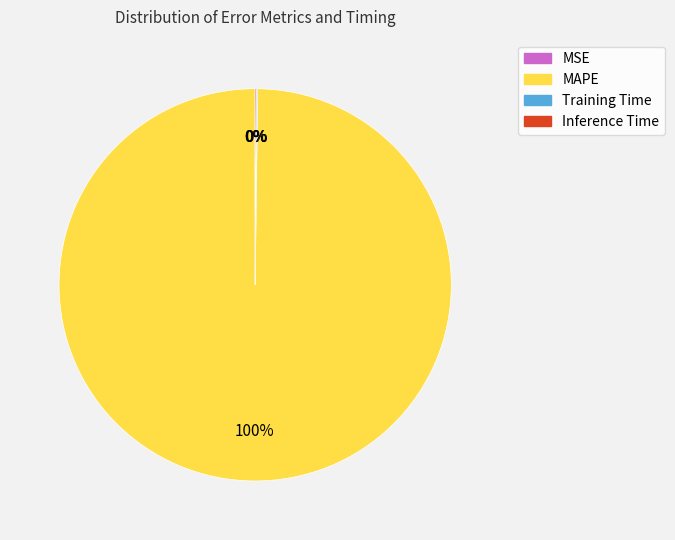

To the nearest percent, what is the difference between the largest and smallest slice percentages?

100%